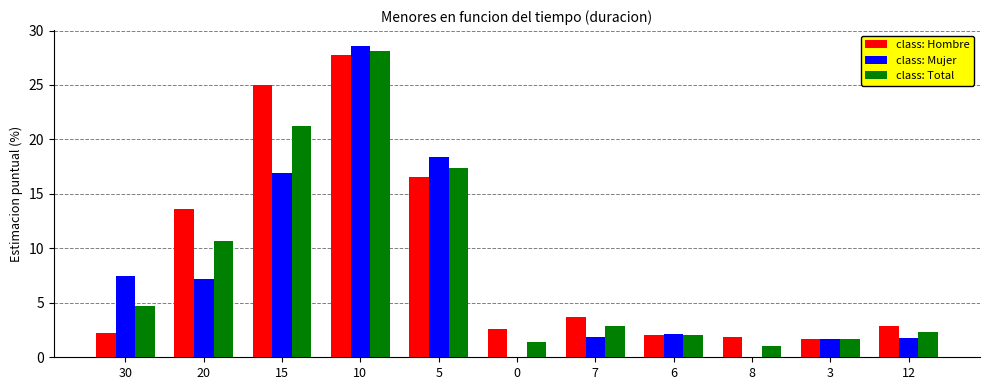

At which category is the sum across all series the highest?

10